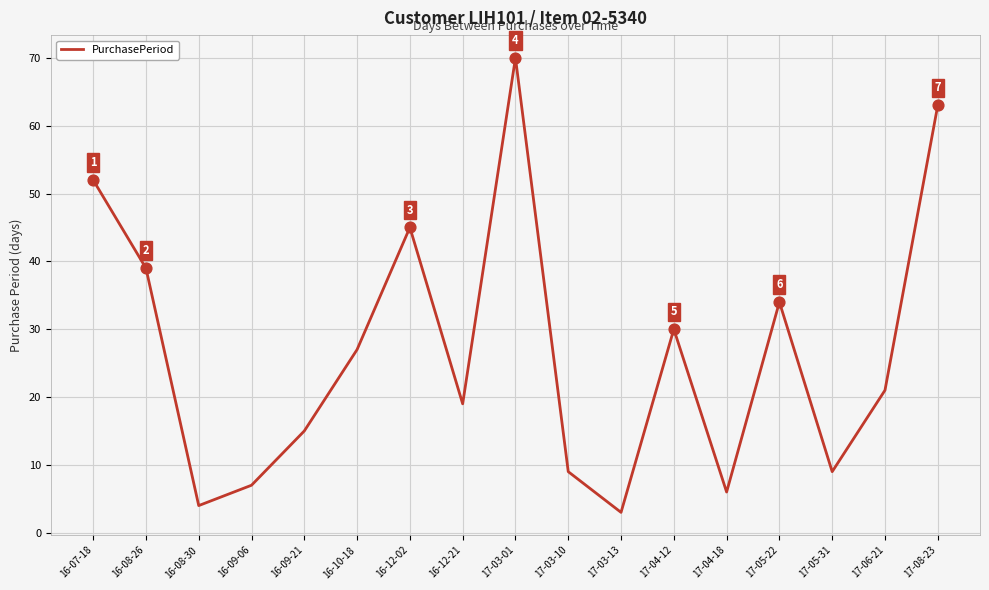

Which has a higher value, 16-08-30 or 16-12-21?

16-12-21